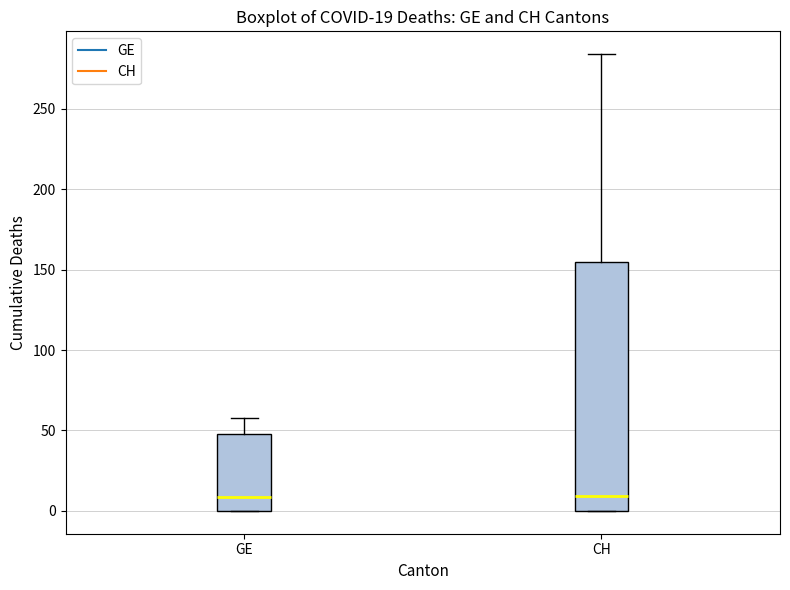

Which box is the tallest, from its lower edge to its upper edge?

CH